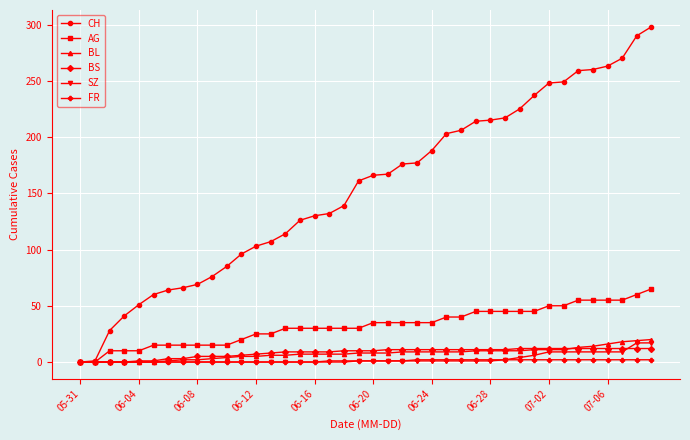

How many lines are shown in the chart?

6